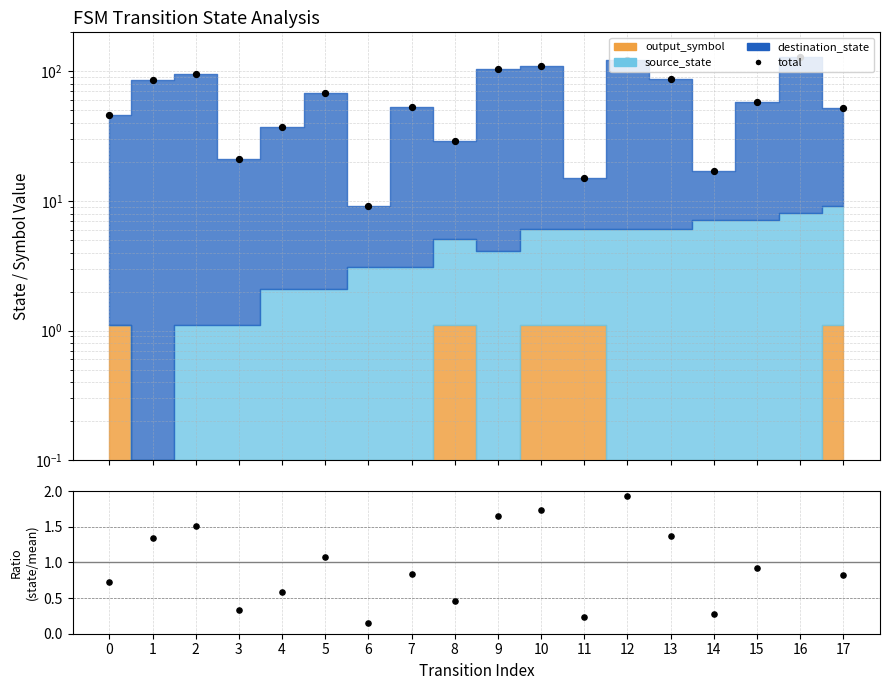

Which series contains the lowest Y value?

ratio